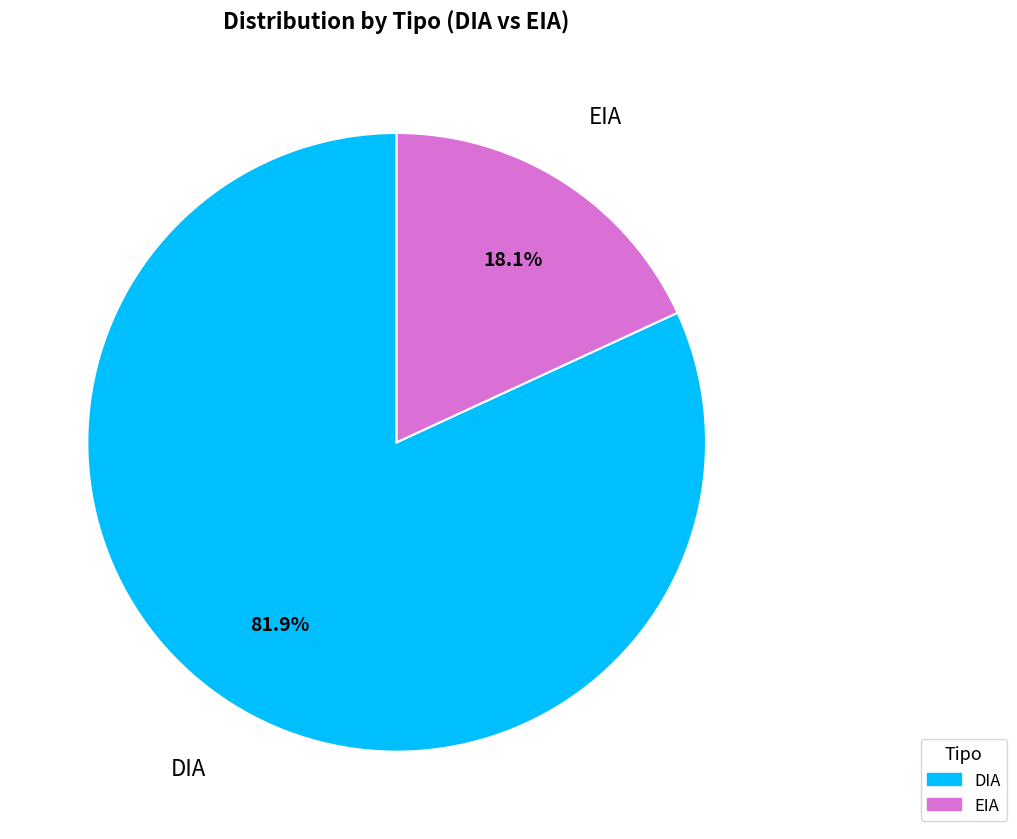

Is there any slice that represents more than half of the pie?

Yes